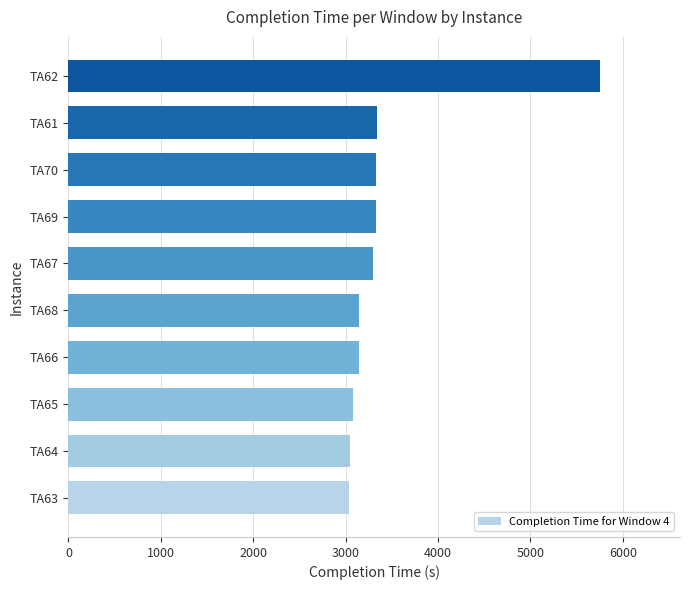

What is the sum of all values?

34518